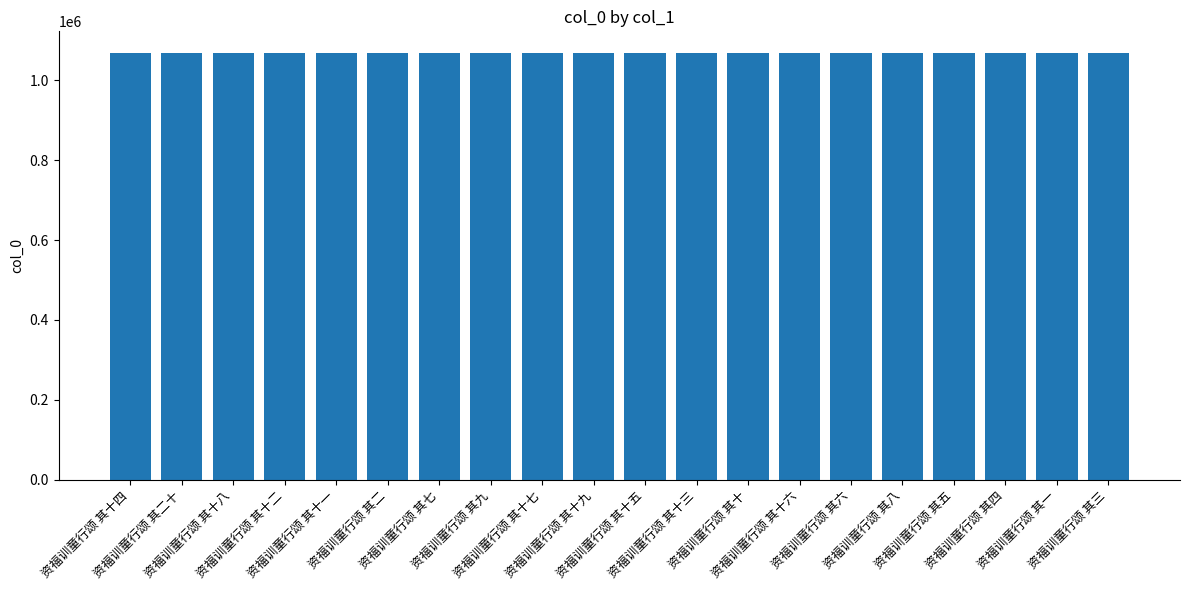

Read the value at 资福训童行颂 其十七.

1069507